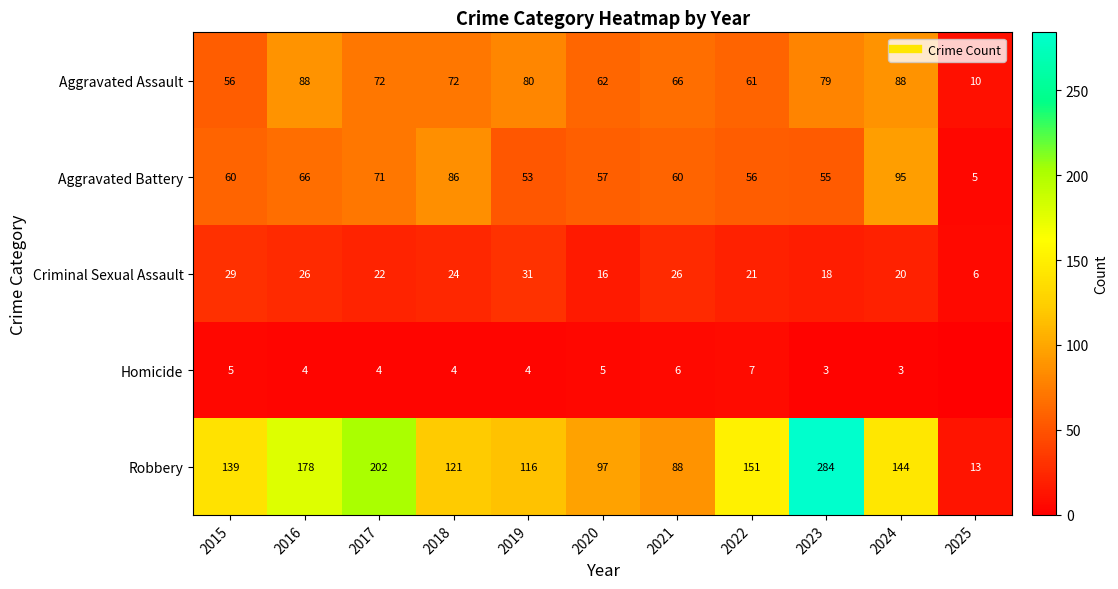

What is the difference between the maximum and minimum values in the Homicide series?

7